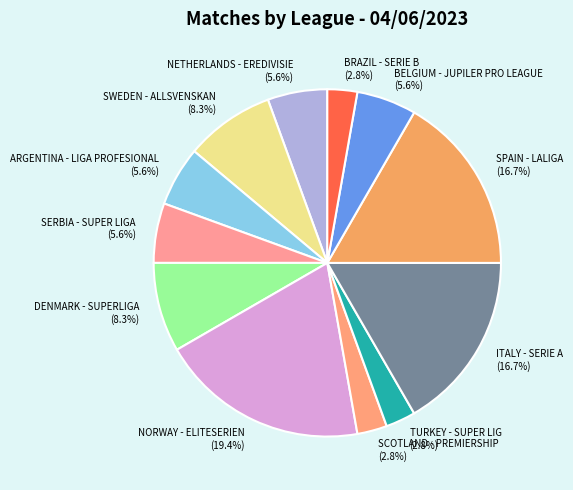

How many slices are in this pie chart?

12